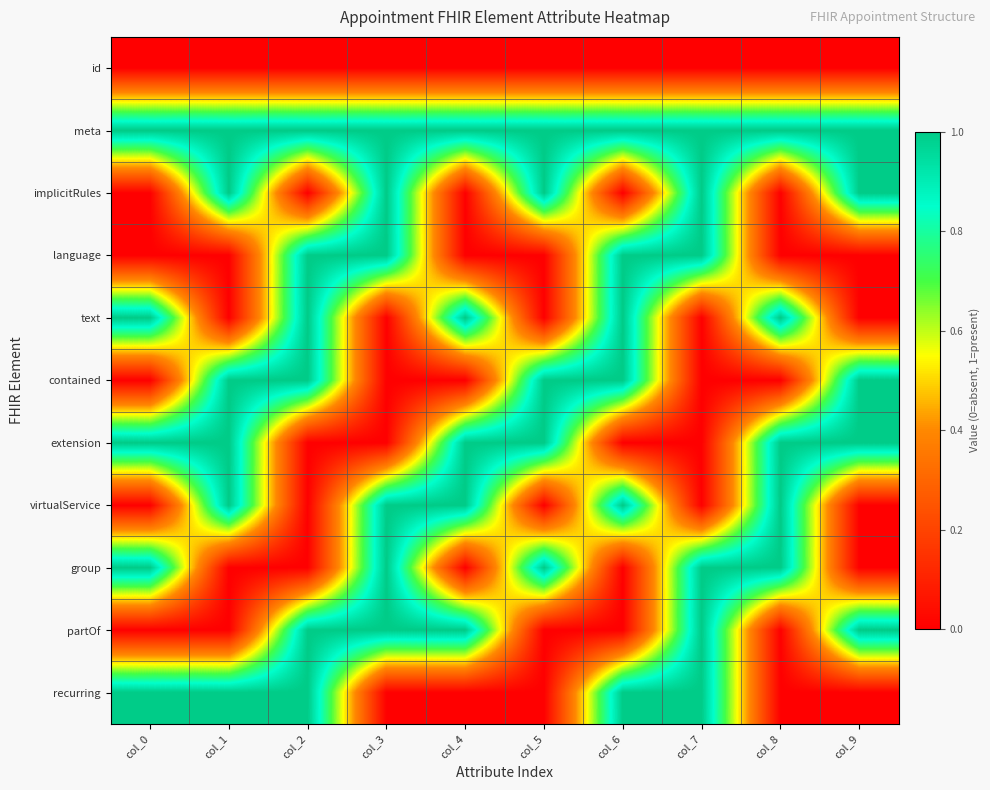

Reading left to right, what are all the values shown in this chart?

id: col_0=0	col_1=0	col_2=0	col_3=0	col_4=0	col_5=0	col_6=0	col_7=0	col_8=0	col_9=0
meta: col_0=1	col_1=1	col_2=1	col_3=1	col_4=1	col_5=1	col_6=1	col_7=1	col_8=1	col_9=1
implicitRules: col_0=0	col_1=1	col_2=0	col_3=1	col_4=0	col_5=1	col_6=0	col_7=1	col_8=0	col_9=1
language: col_0=0	col_1=0	col_2=1	col_3=1	col_4=0	col_5=0	col_6=1	col_7=1	col_8=0	col_9=0
text: col_0=1	col_1=0	col_2=1	col_3=0	col_4=1	col_5=0	col_6=1	col_7=0	col_8=1	col_9=0
contained: col_0=0	col_1=1	col_2=1	col_3=0	col_4=0	col_5=1	col_6=1	col_7=0	col_8=0	col_9=1
extension: col_0=1	col_1=1	col_2=0	col_3=0	col_4=1	col_5=1	col_6=0	col_7=0	col_8=1	col_9=1
virtualService: col_0=0	col_1=1	col_2=0	col_3=1	col_4=1	col_5=0	col_6=1	col_7=0	col_8=1	col_9=0
group: col_0=1	col_1=0	col_2=0	col_3=1	col_4=0	col_5=1	col_6=0	col_7=1	col_8=1	col_9=0
partOf: col_0=0	col_1=0	col_2=1	col_3=1	col_4=1	col_5=0	col_6=0	col_7=1	col_8=0	col_9=1
recurring: col_0=1	col_1=1	col_2=1	col_3=0	col_4=0	col_5=0	col_6=1	col_7=1	col_8=0	col_9=0